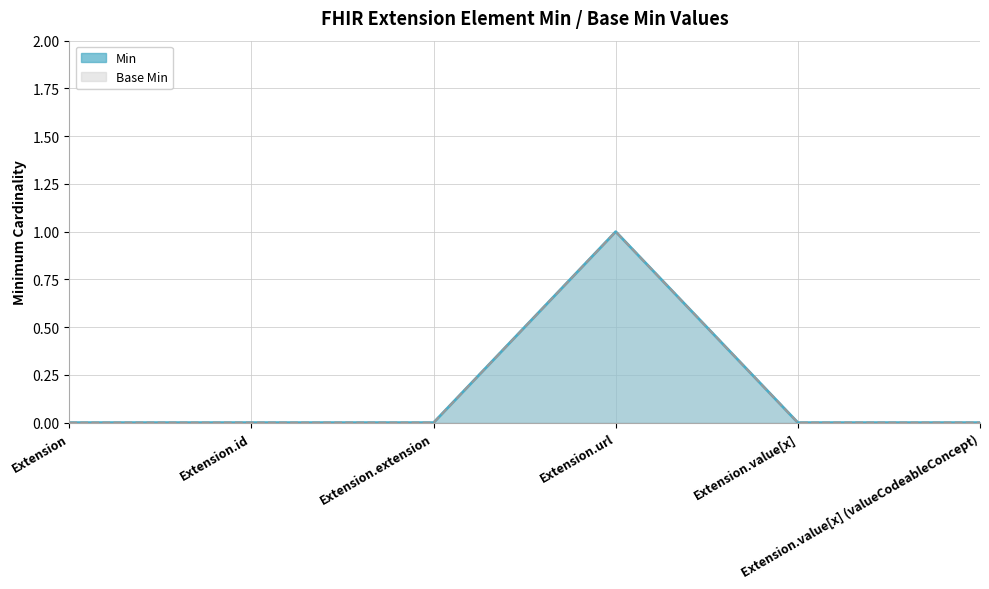

Which series has the widest spread of values?

Min